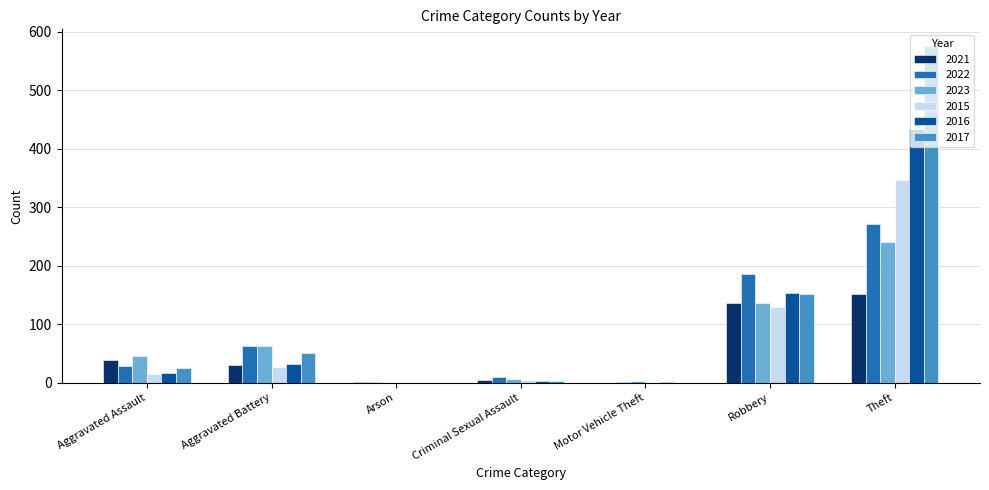

At which category is the sum across all series the highest?

Theft